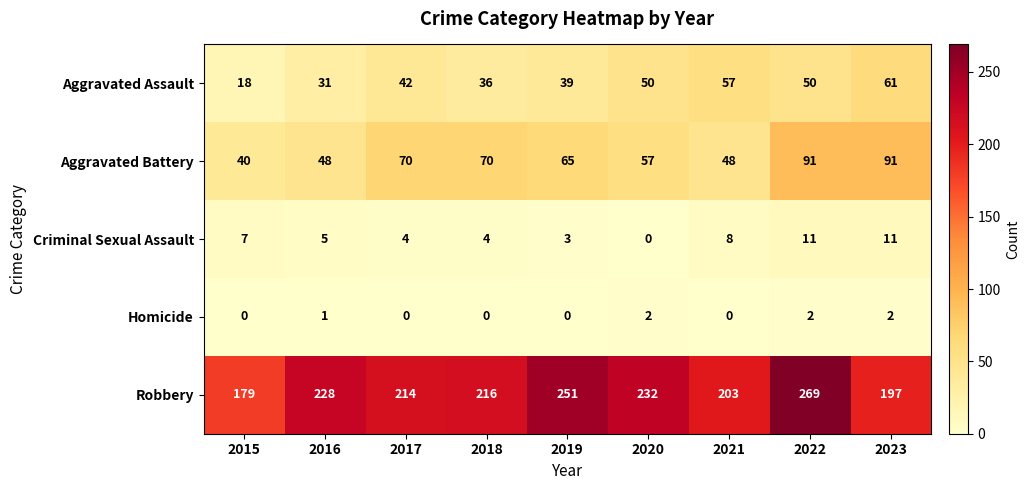

Which label corresponds to the largest value in the chart?

2022